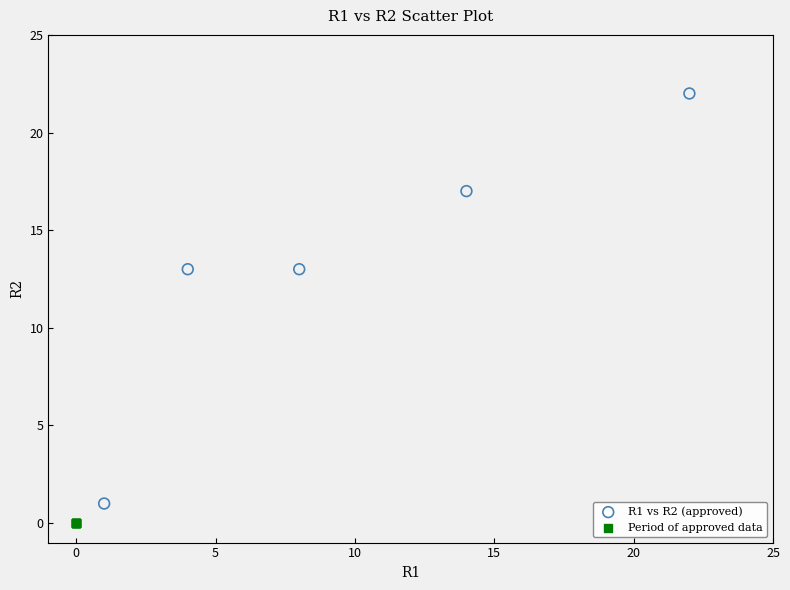

Which series reaches the minimum Y coordinate?

Period of approved data